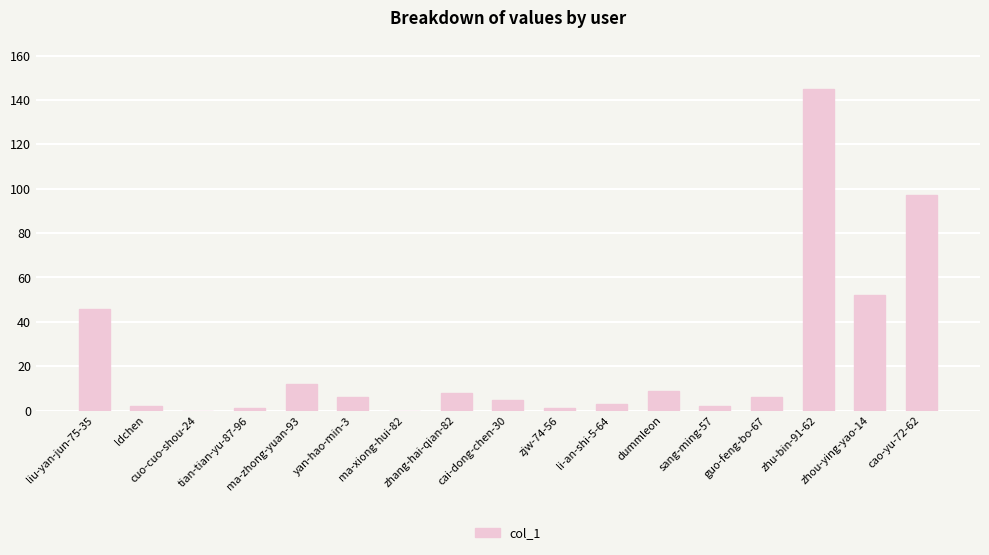

What is the sum of all values?

395